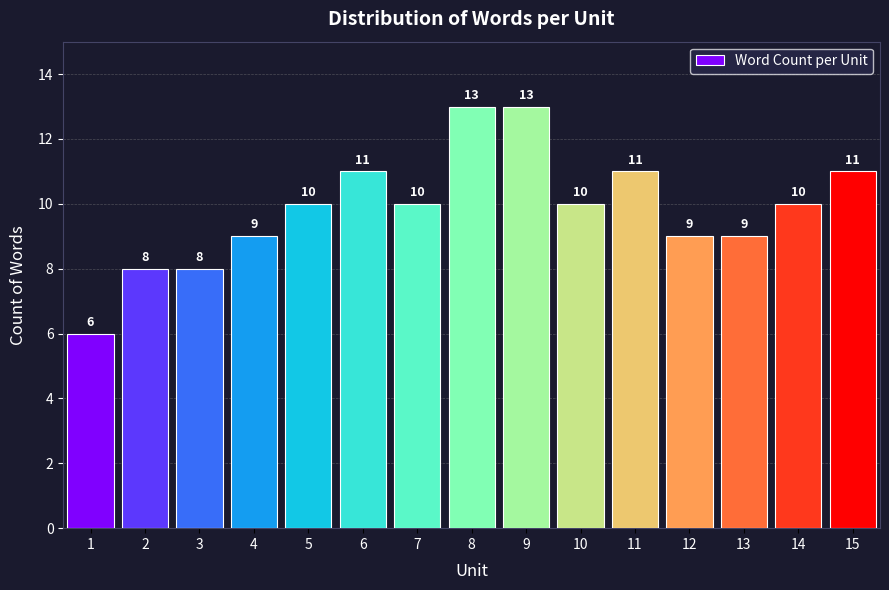

Reading left to right, list every bar in this chart as the range it spans on the x-axis followed by its height.

0.5 to 1.5: 6
1.5 to 2.5: 8
2.5 to 3.5: 8
3.5 to 4.5: 9
4.5 to 5.5: 10
5.5 to 6.5: 11
6.5 to 7.5: 10
7.5 to 8.5: 13
8.5 to 9.5: 13
9.5 to 10.5: 10
10.5 to 11.5: 11
11.5 to 12.5: 9
12.5 to 13.5: 9
13.5 to 14.5: 10
14.5 to 15.5: 11